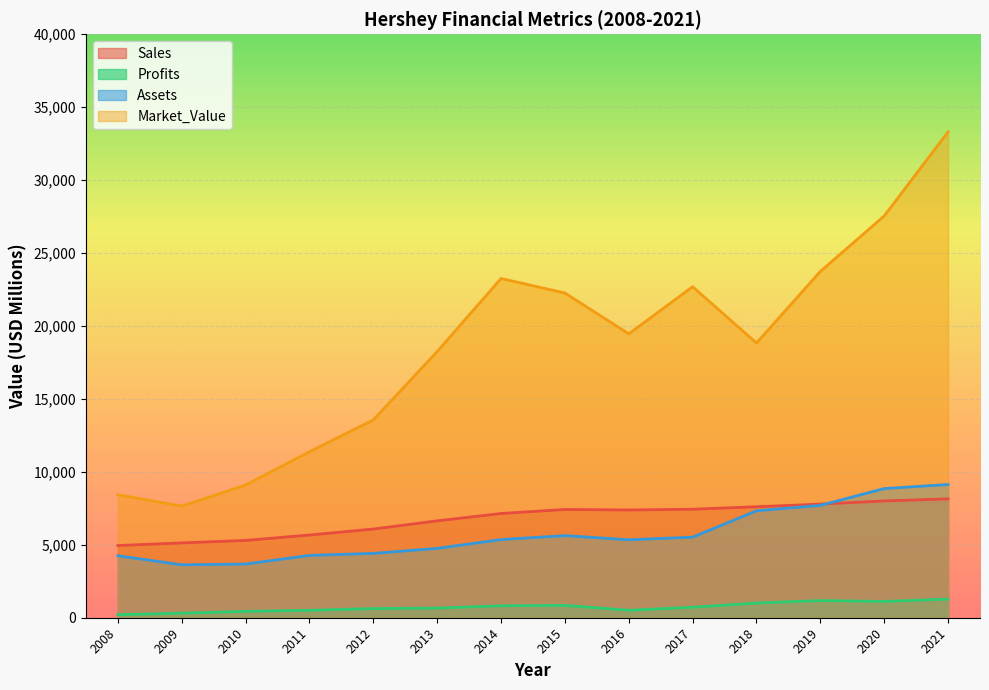

How many intersections are there between Assets and Sales?

1